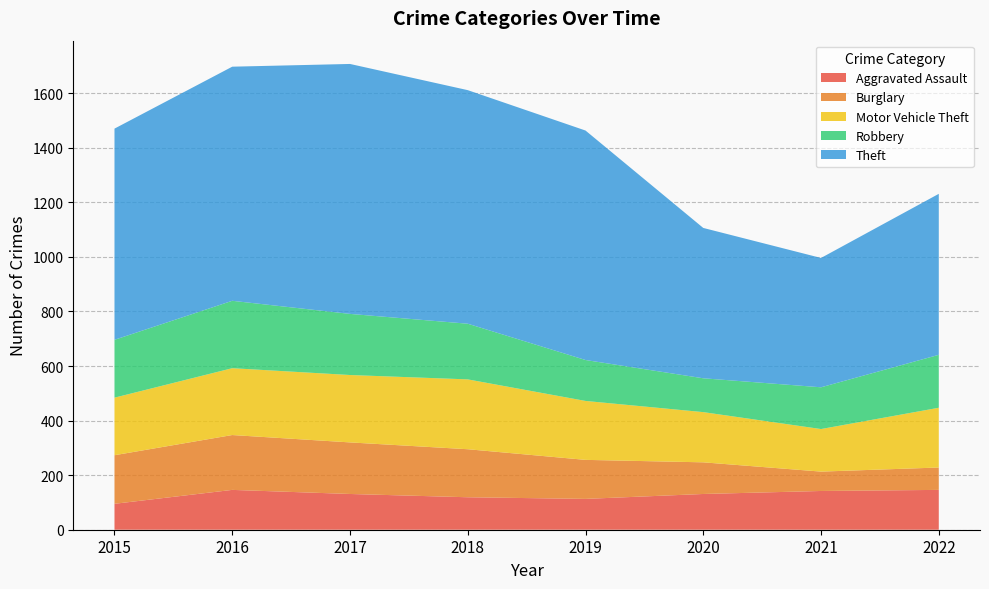

Reading right to left, what are all the values shown in this chart?

Aggravated Assault: 146	142	131	113	119	131	146	95
Burglary: 82	71	116	143	176	189	201	178
Motor Vehicle Theft: 219	156	184	216	256	247	245	211
Robbery: 194	153	124	150	204	224	247	212
Theft: 590	474	551	841	856	916	858	774